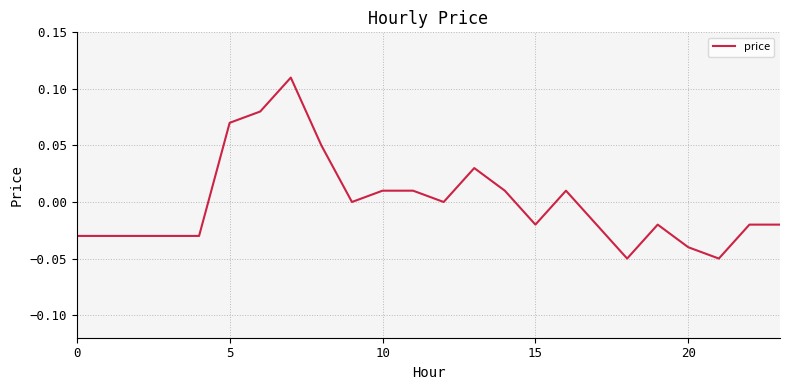

How many distinct data groups are displayed?

1